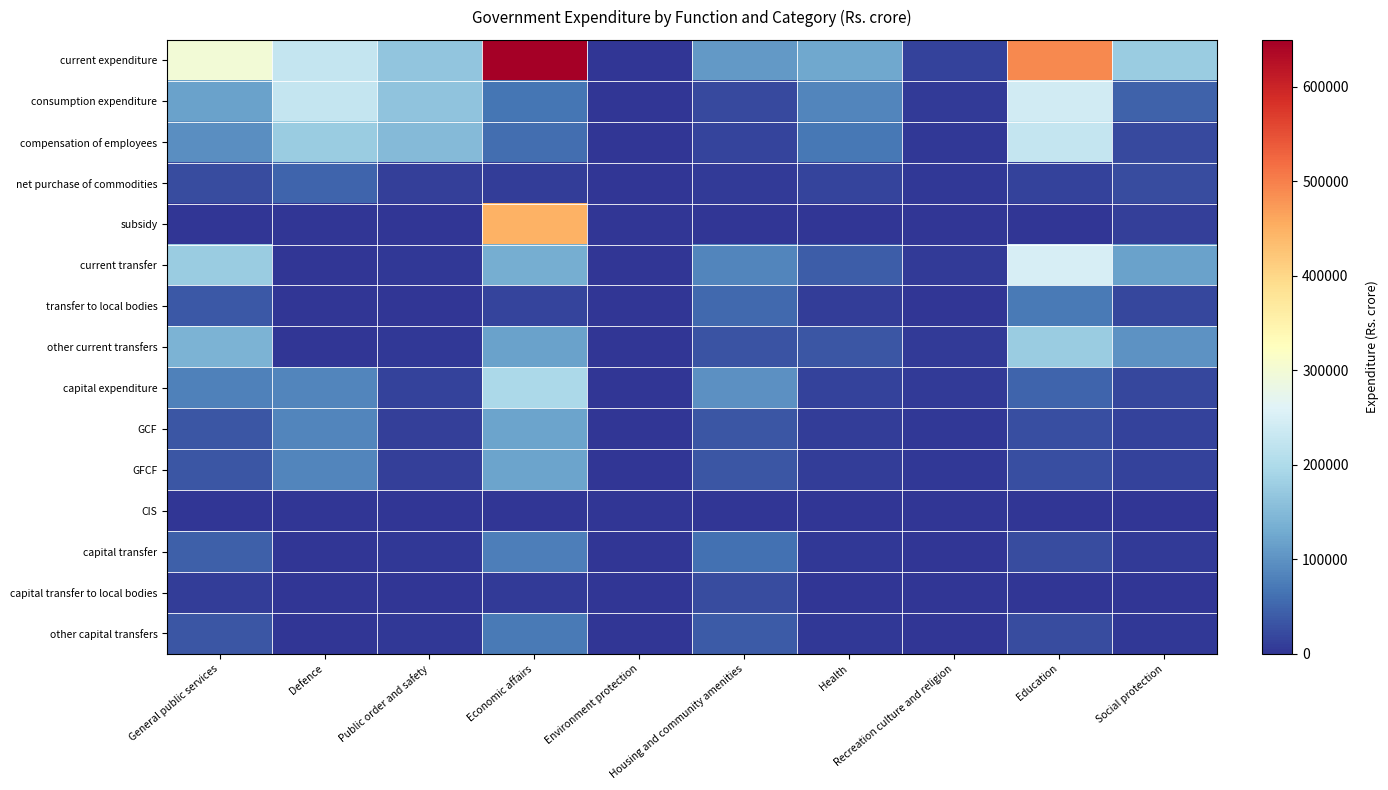

Which has a higher value, Social protection or Health?

Social protection